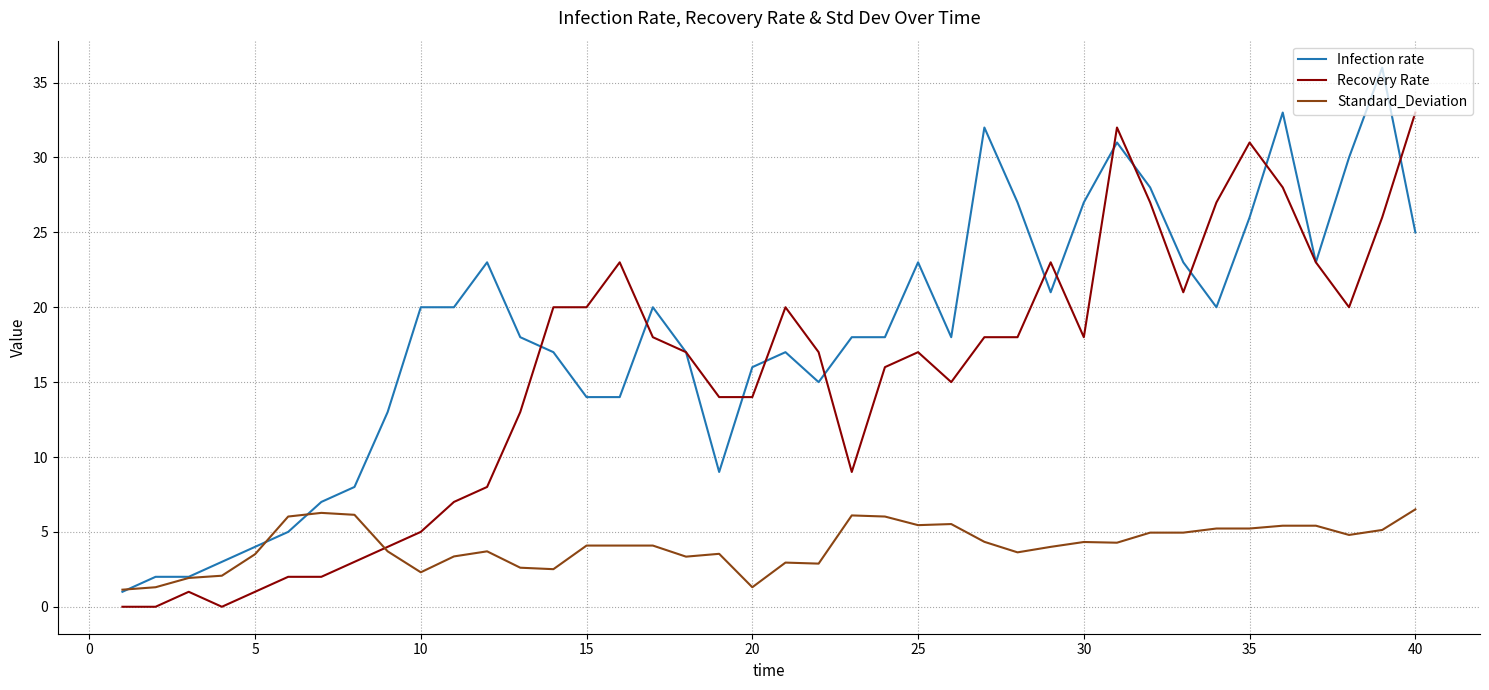

Does the chart have visible grid lines?

Yes